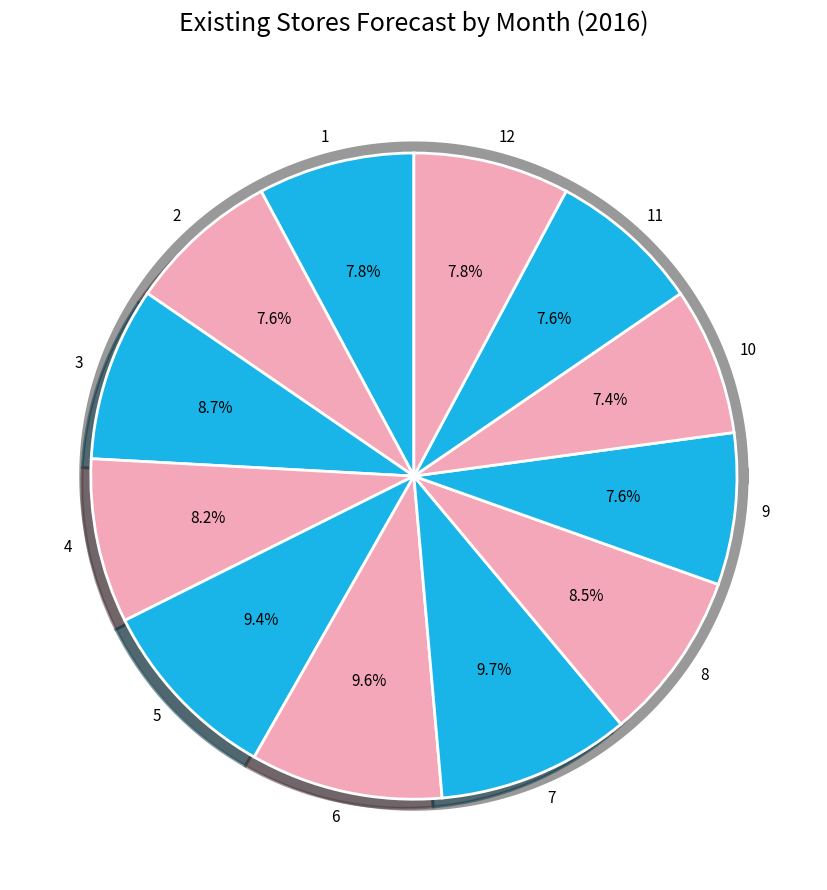

Combined, what portion of the pie is 9 and 10?

15.0%